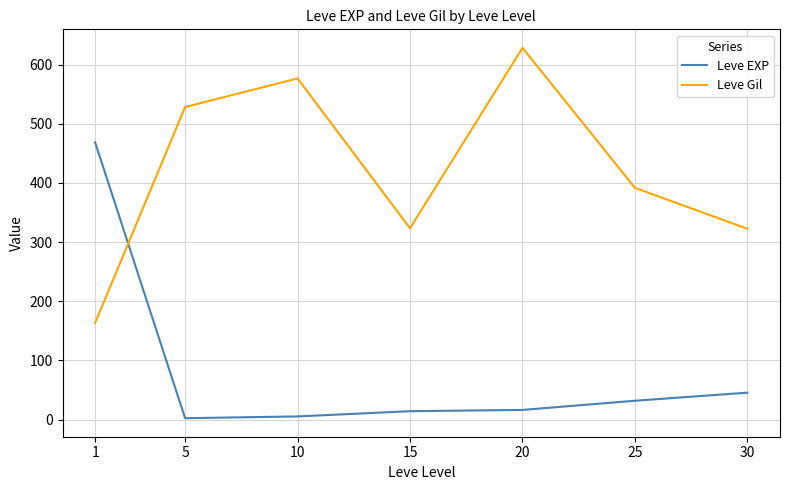

At which category does Leve Gil reach its first local valley?

15